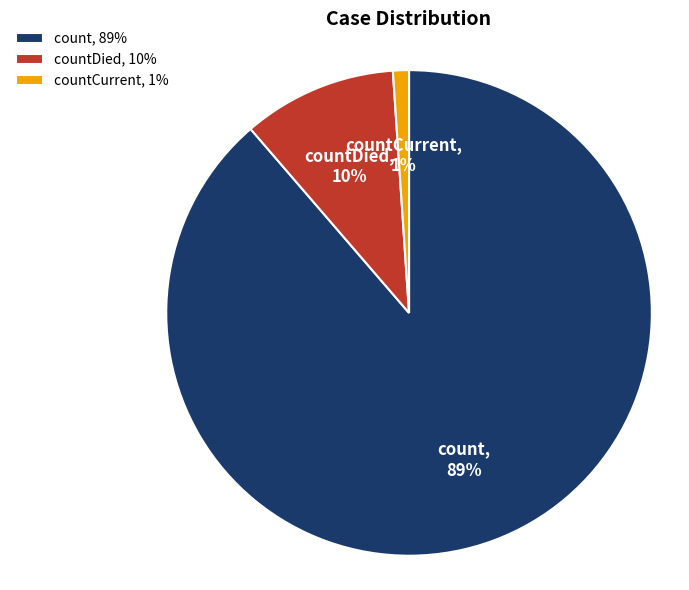

True or false: countDied, 10% accounts for 10% of the total.

True